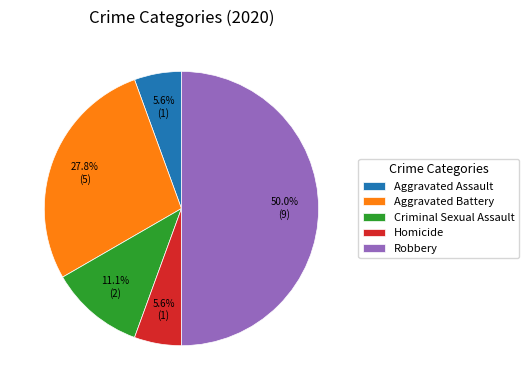

What is the largest slice in the pie chart?

Robbery